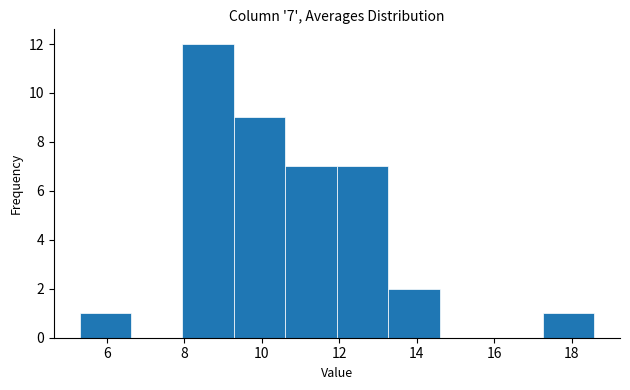

Which range on the x-axis has the tallest bar?

8.0 to 9.2